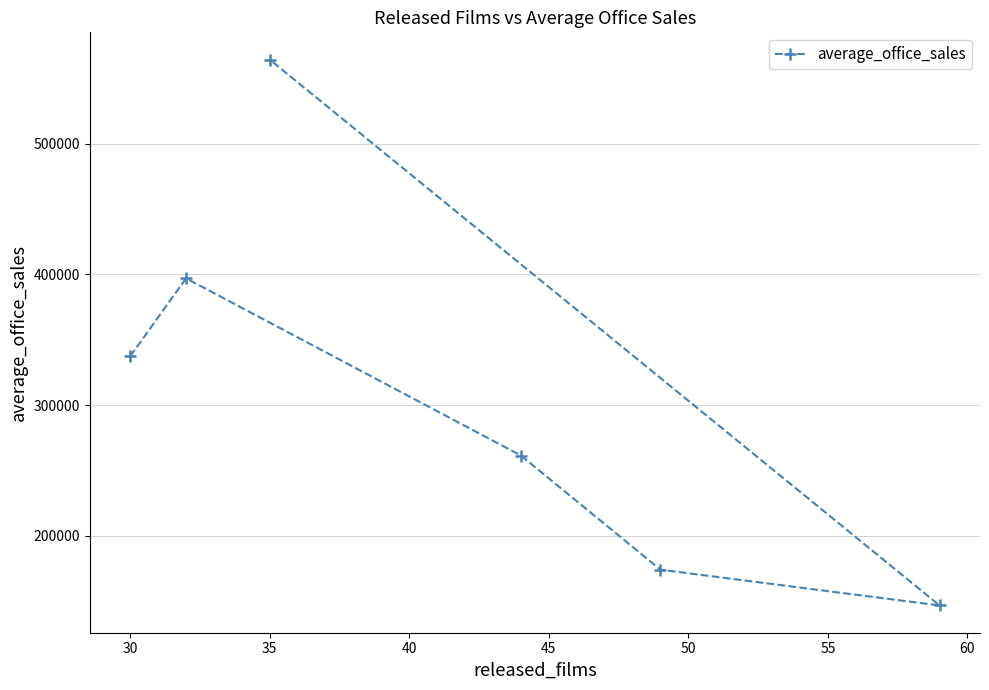

Does the chart display data point markers on the line(s)?

Yes